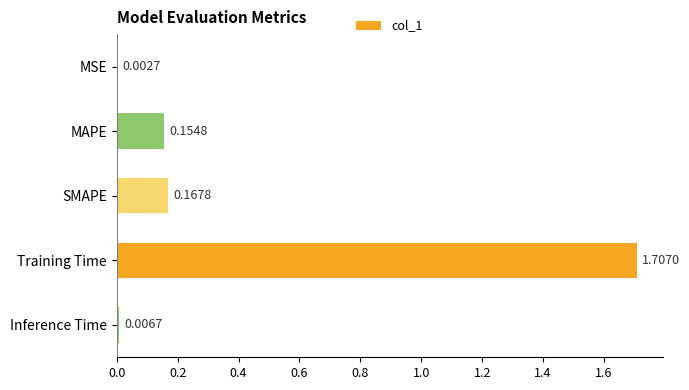

What is the change in value from MAPE to Training Time?

+1.6